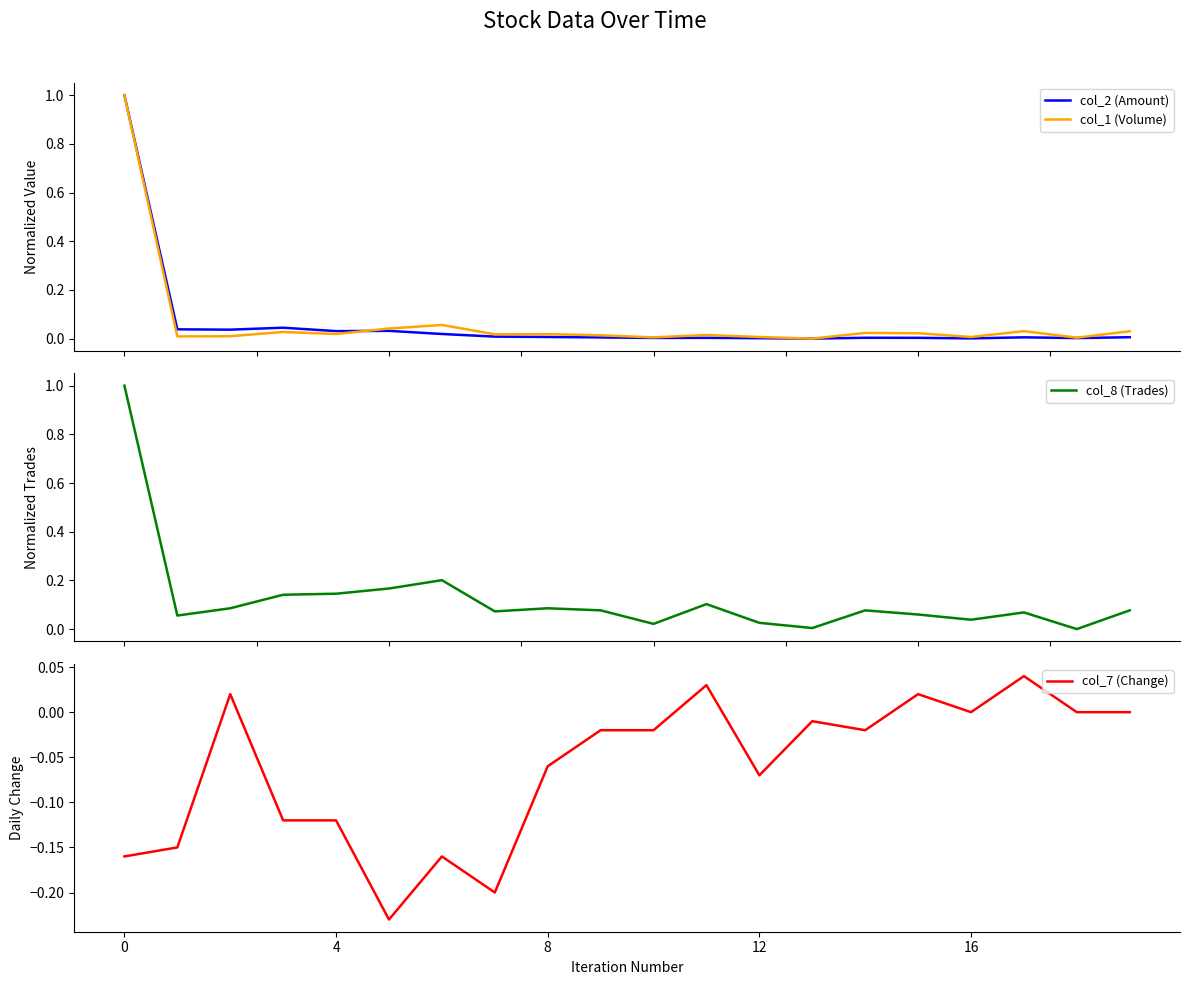

The col_7 (Change) series shows 0.0 at 11. True or false?

True